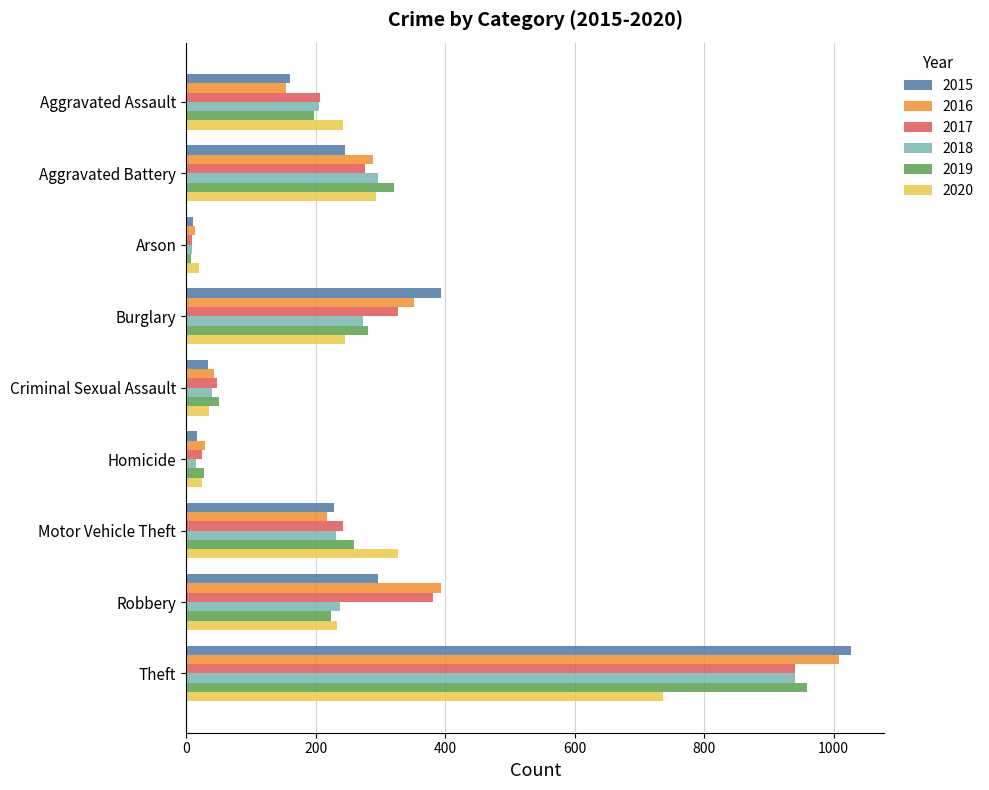

What is the sum of the 2018 values at Criminal Sexual Assault and Motor Vehicle Theft?

272